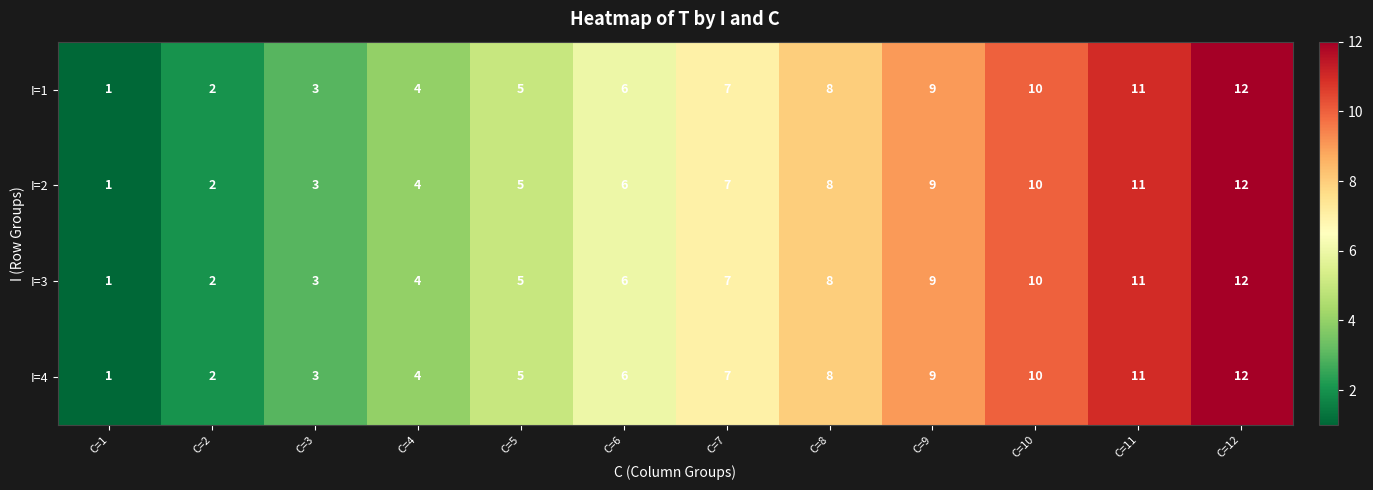

At which category is the sum across all series the highest?

C=12